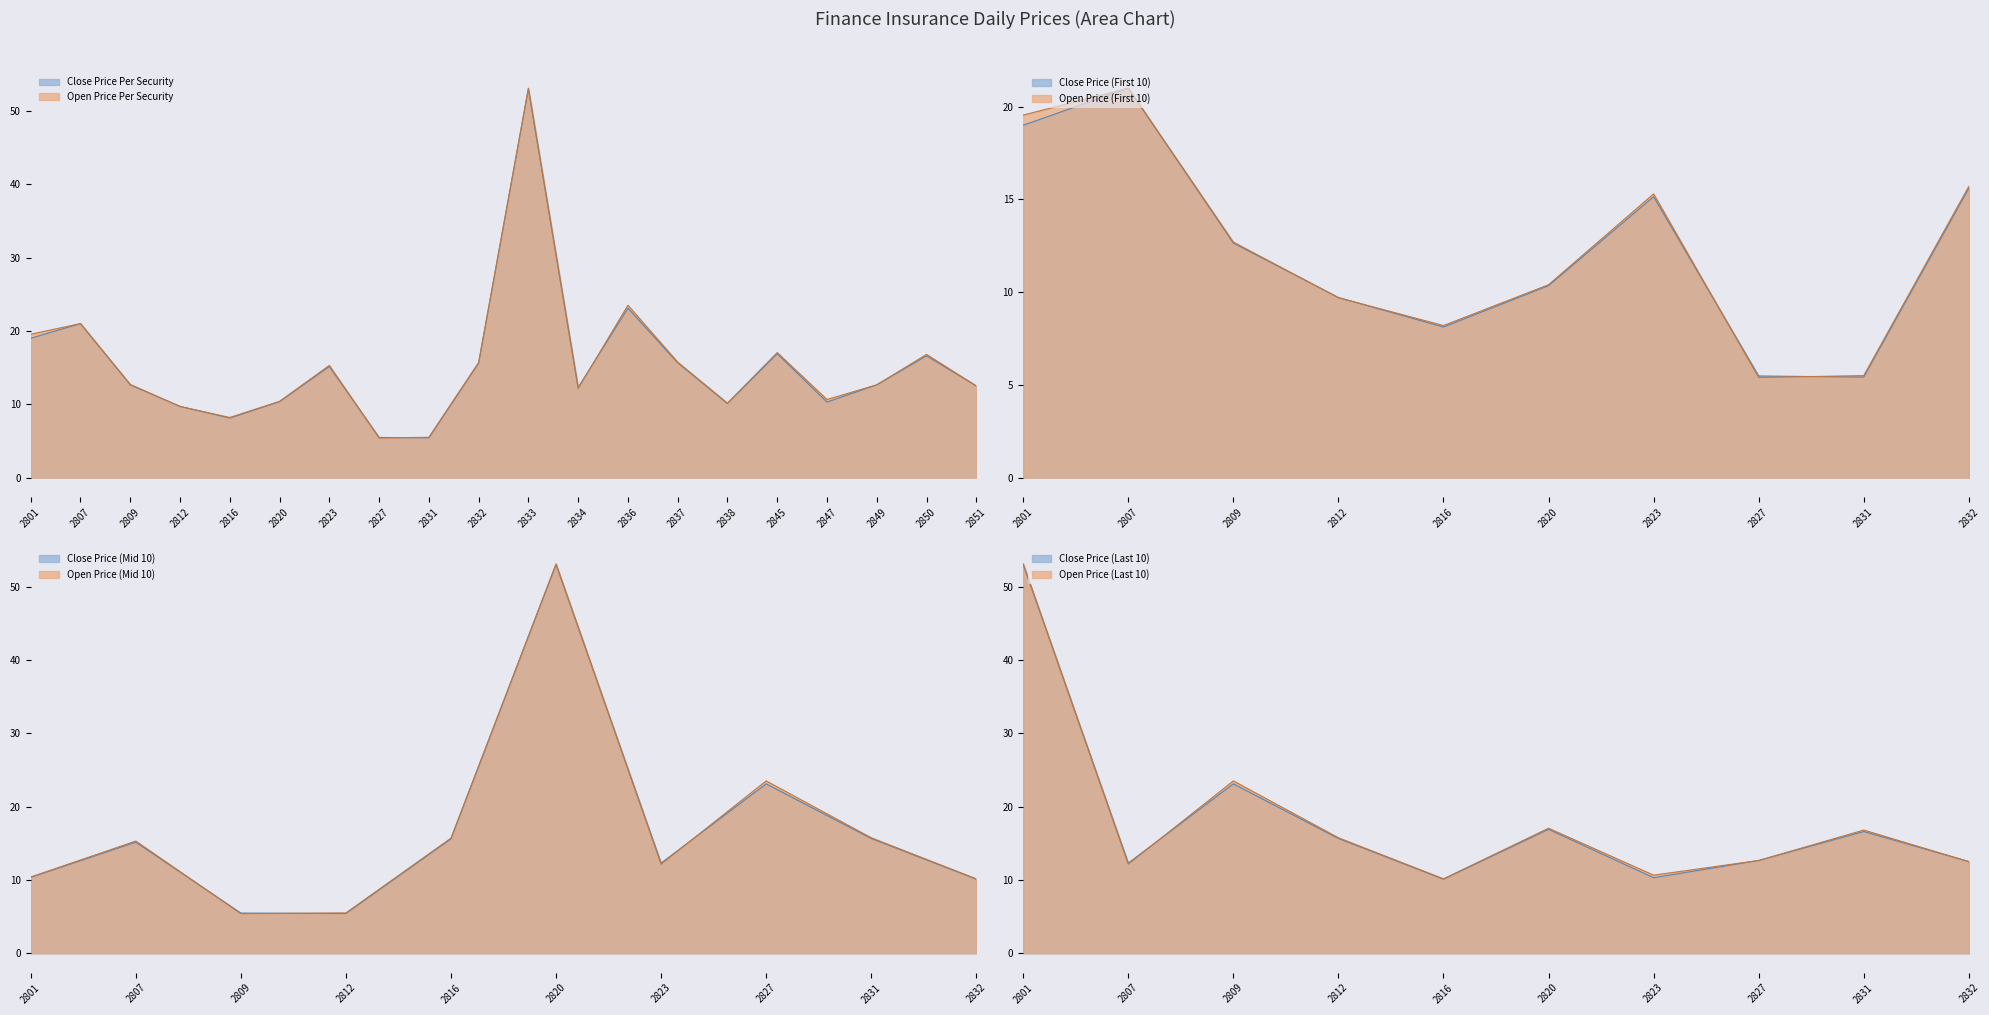

What is the average value of the Close Price series?

15.3